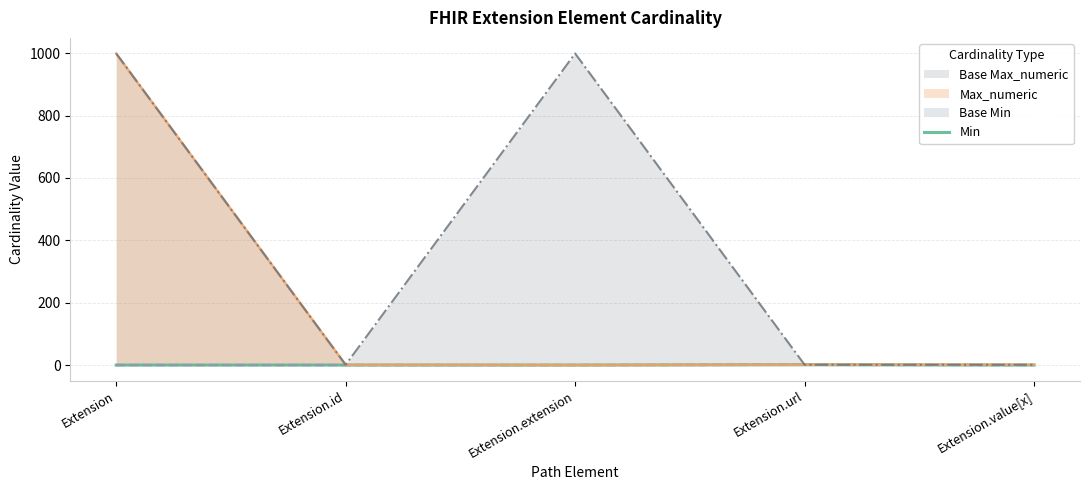

How many values are between 0 and 1?

5